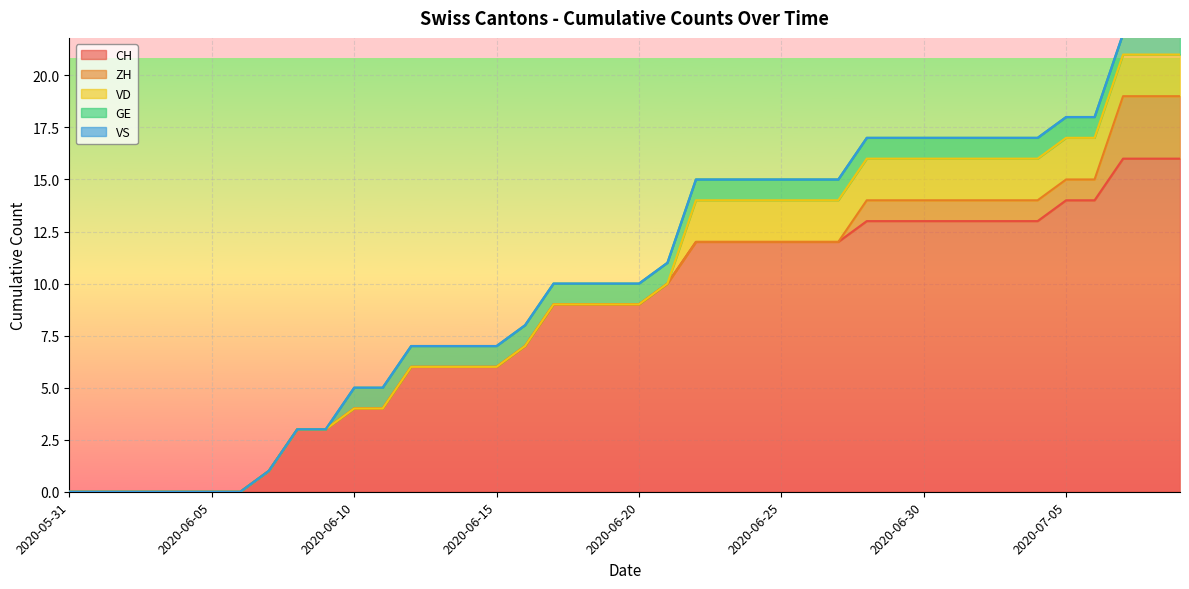

The GE series shows 1 at 2020-06-21. True or false?

True